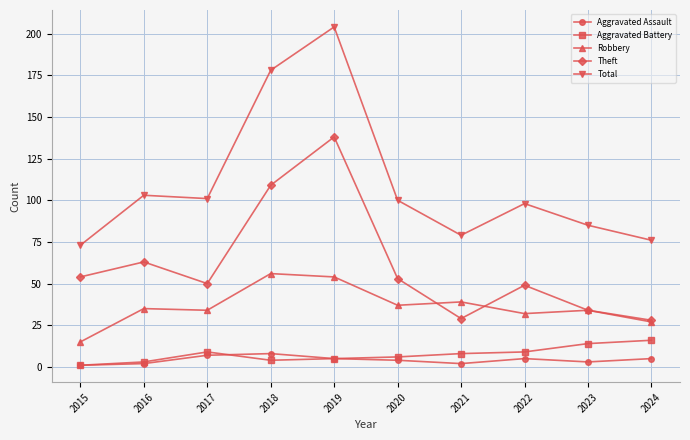

True or false: Total and Aggravated Assault intersect in this chart.

False